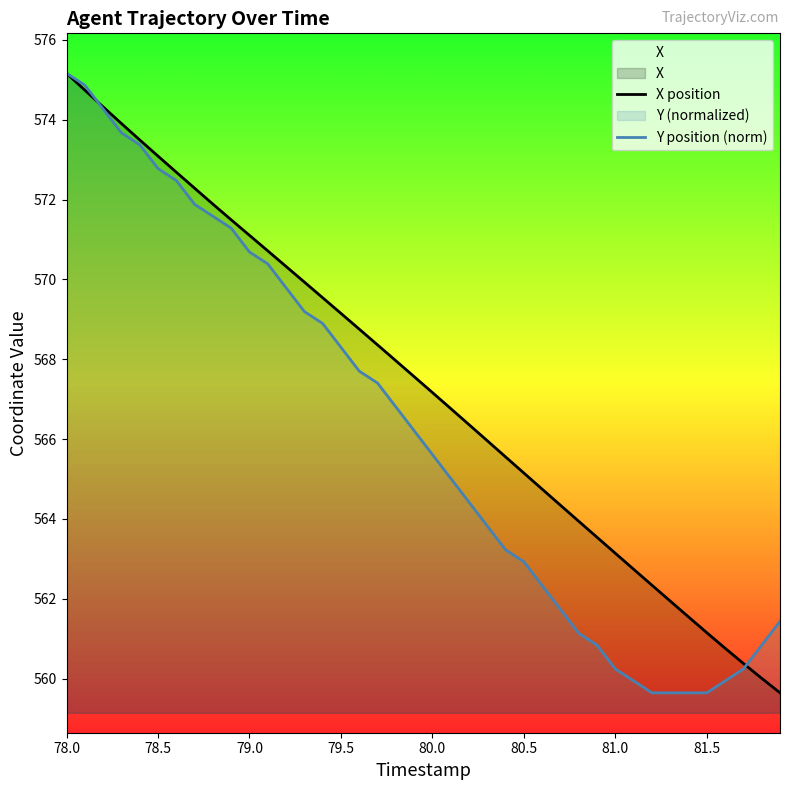

True or false: X position has more than 1 interior local peaks.

False